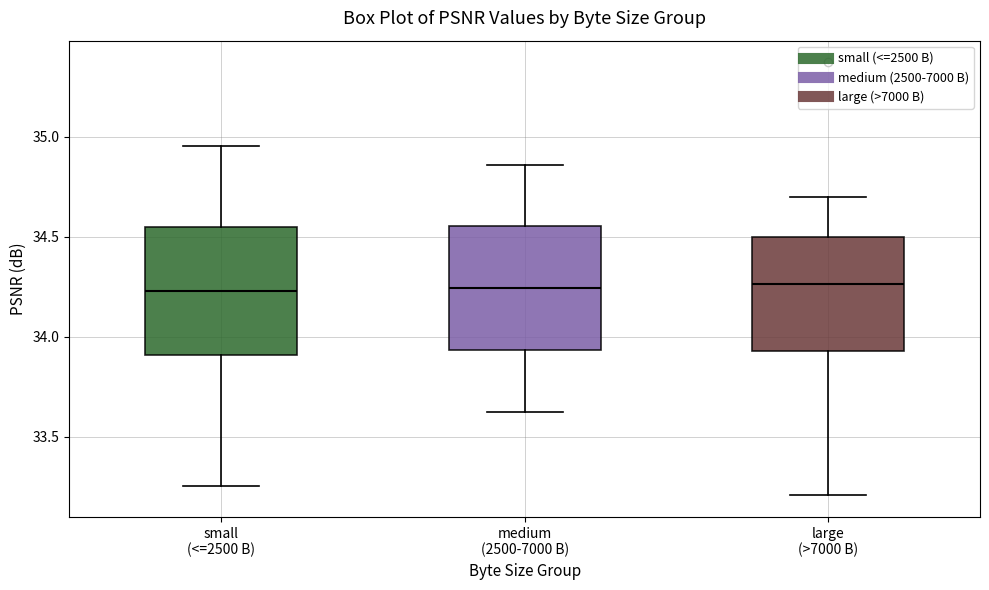

Where does the lower whisker of the box for medium (2500-7000 B) end on the y-axis? The values are not printed on the chart, so give them approximately, as read against the axis.

33.65